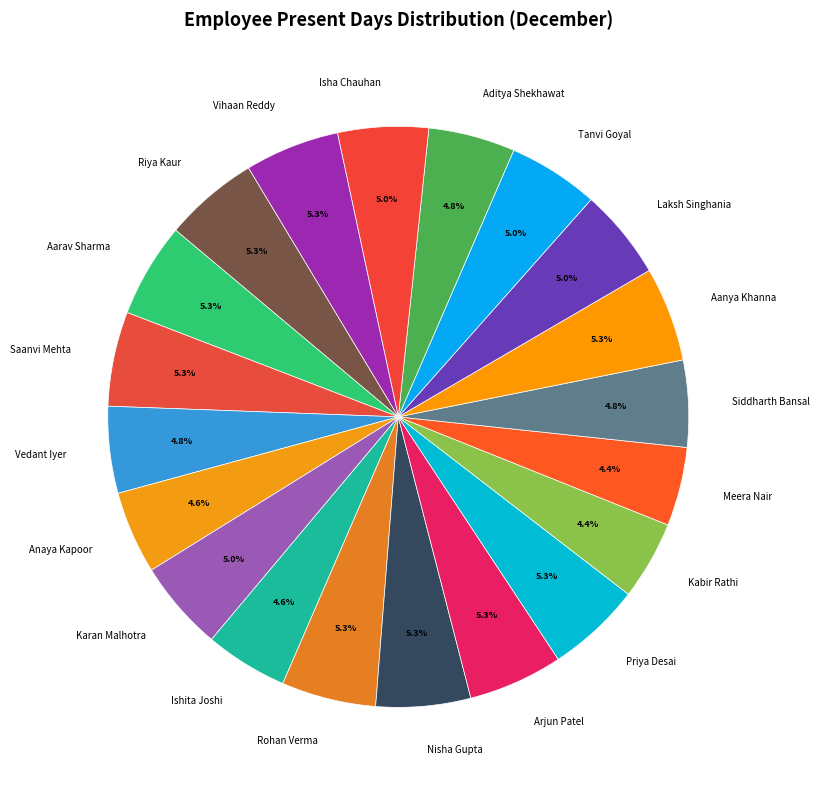

Do Siddharth Bansal and Meera Nair together represent more than half of the pie?

No